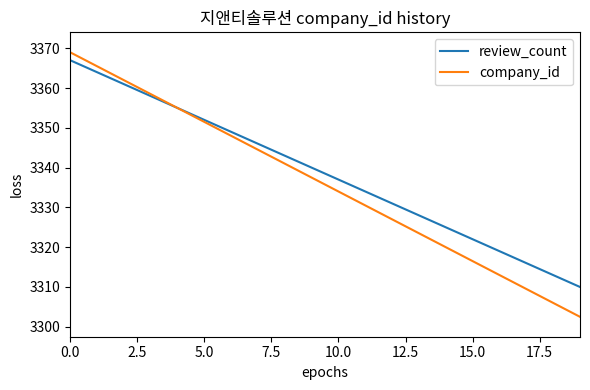

List the series in order of their peak value, lowest first.

review_count, company_id